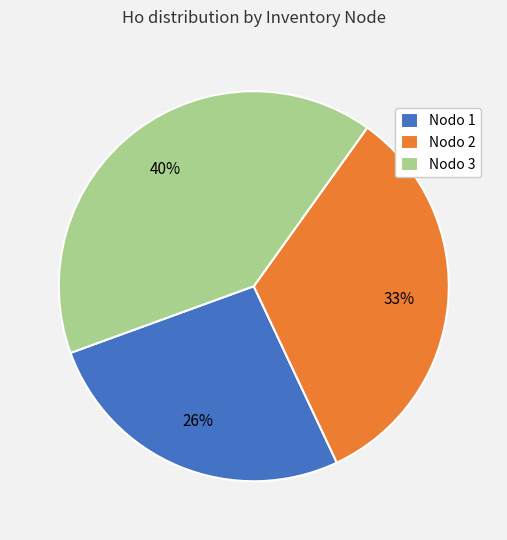

To the nearest percent, what percentage of the pie is Nodo 3?

40%